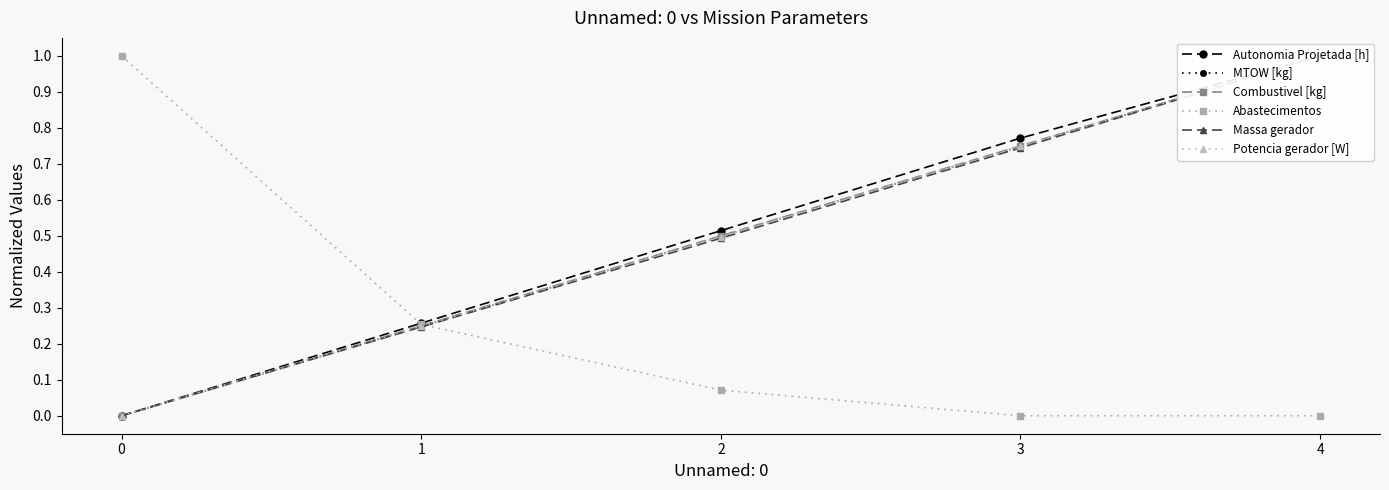

How many lines are shown in the chart?

6